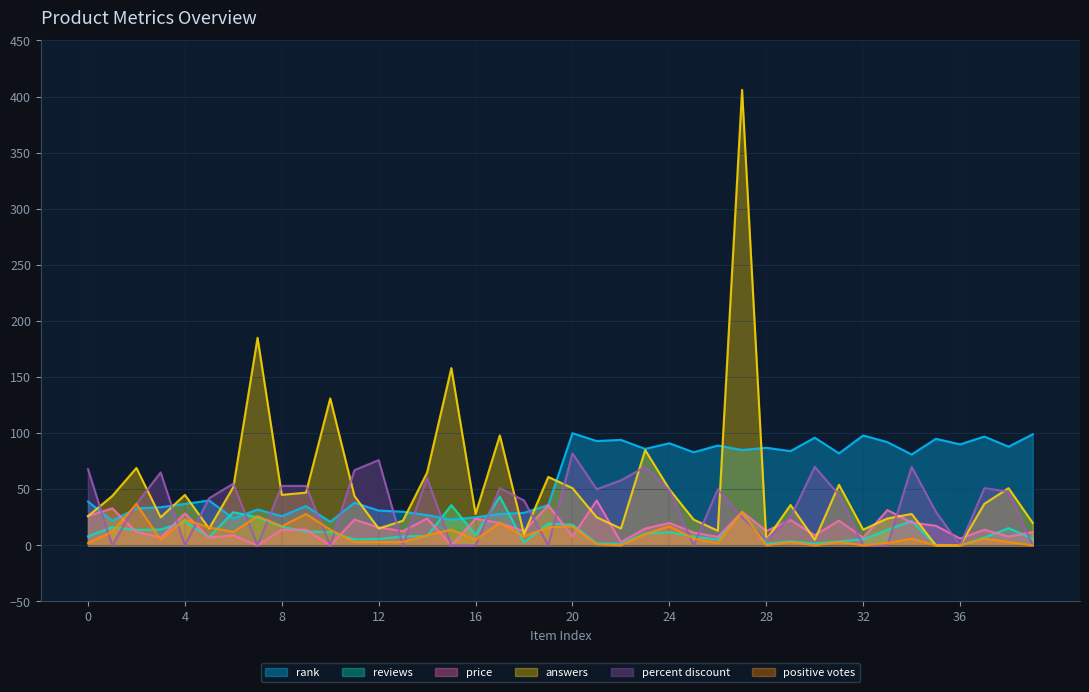

What is the value of the percent discount point at the 31st from the left?

70.0